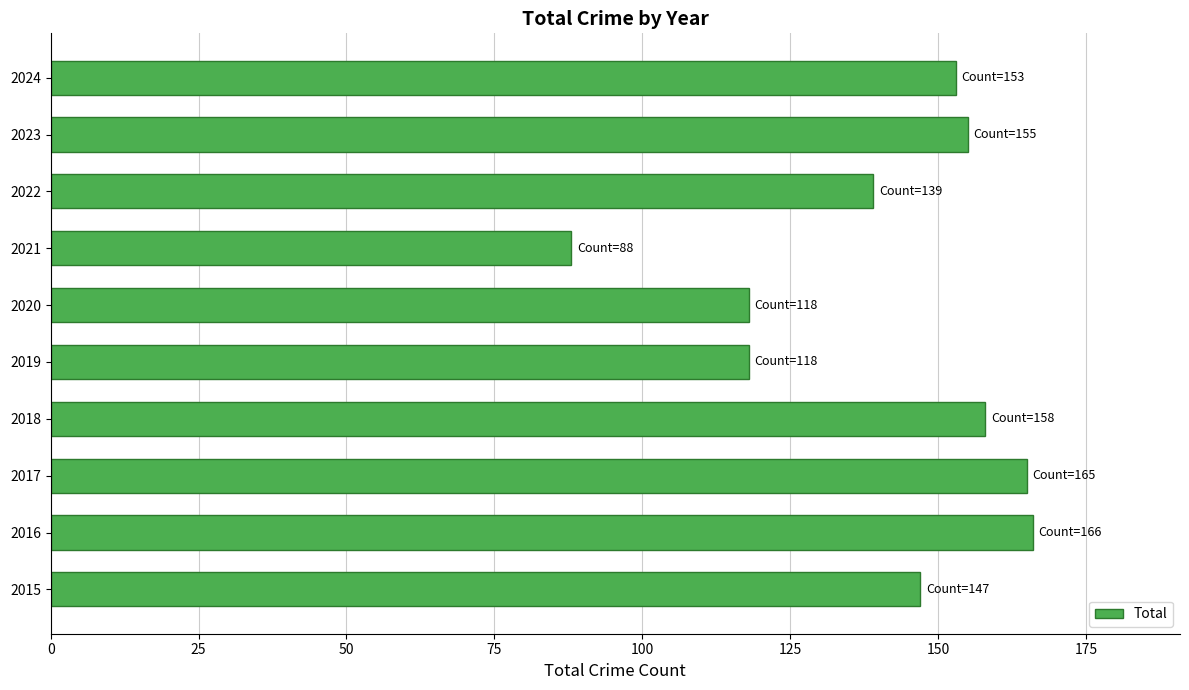

What is the change in value from 2016 to 2020?

-48